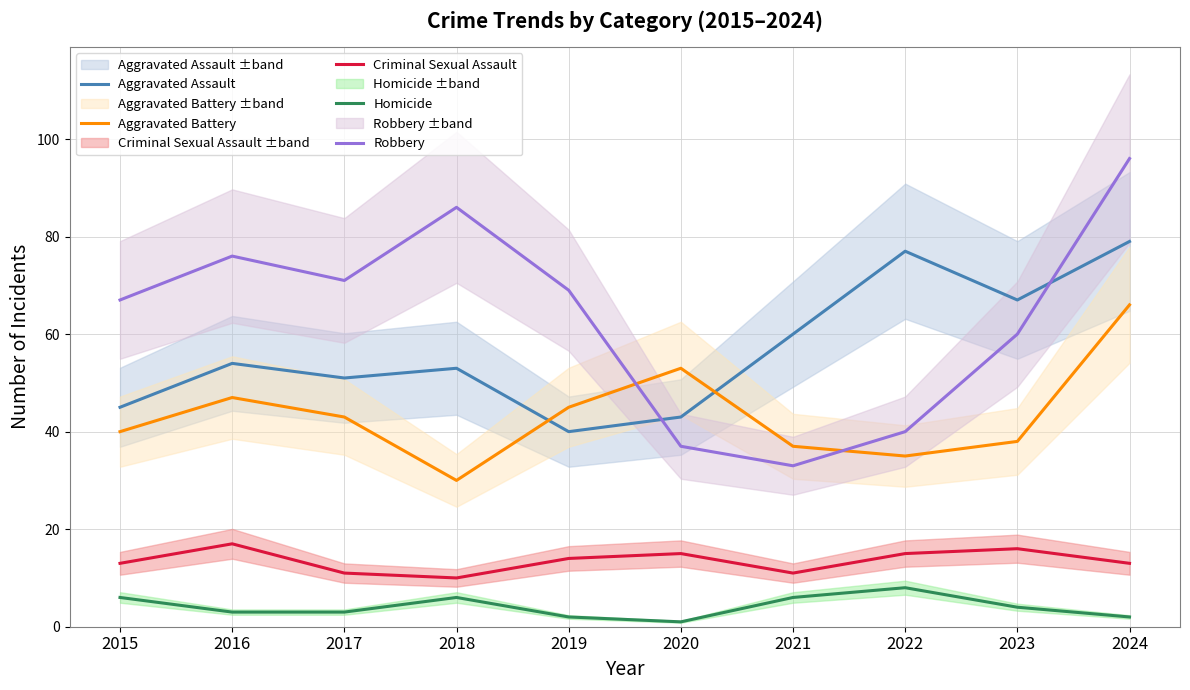

What is the minimum value for Homicide?

1